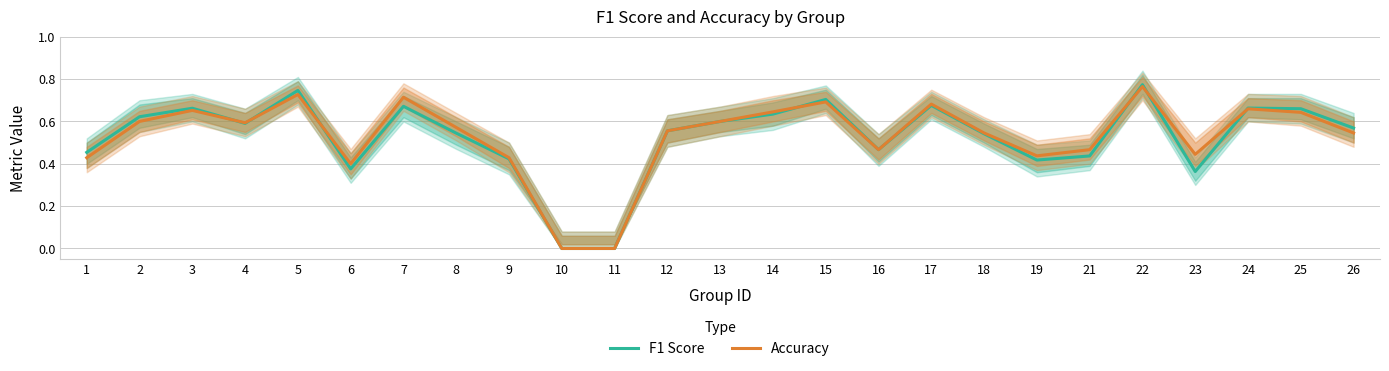

The Accuracy series shows 0.3 at 5. True or false?

False